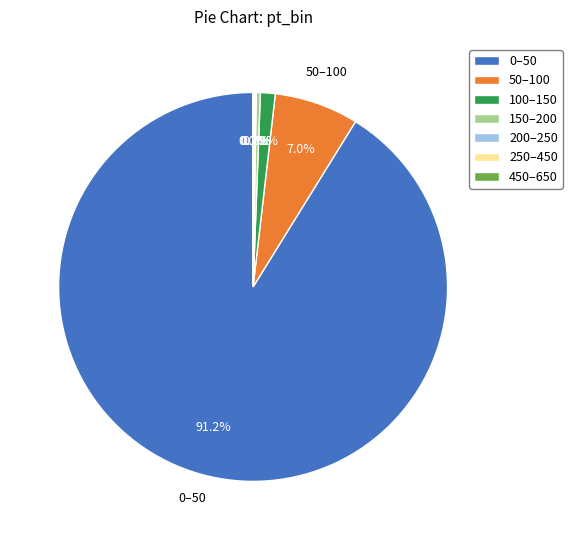

To the nearest percent, what is the average slice percentage?

14%